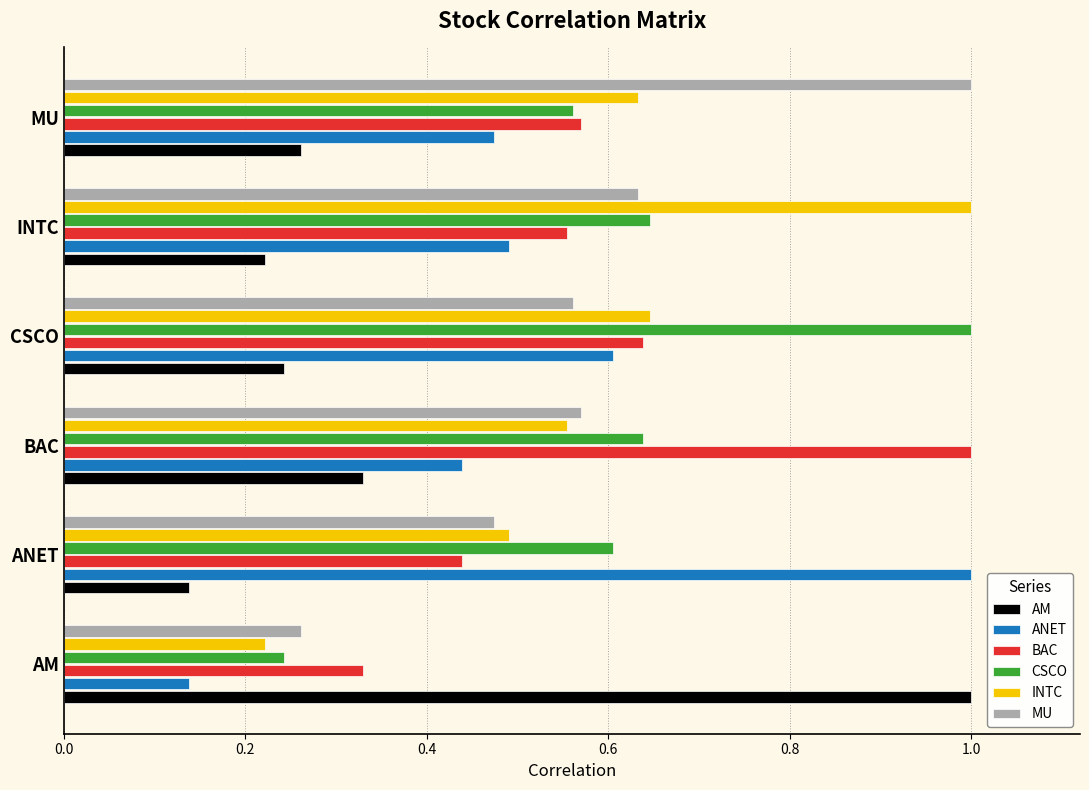

At how many categories does at least one series exceed 0?

6